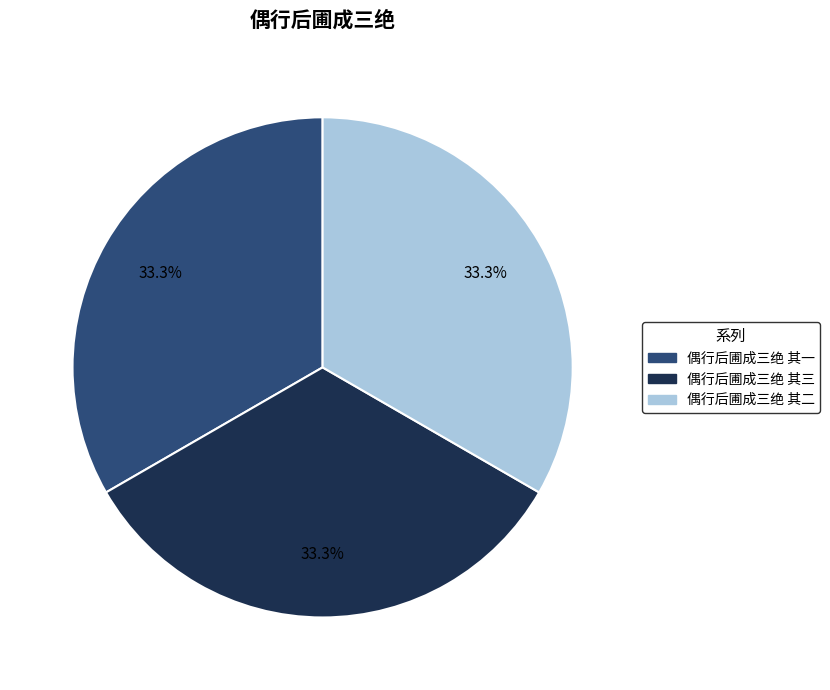

Is 偶行后圃成三绝 其一 the majority of the pie?

No